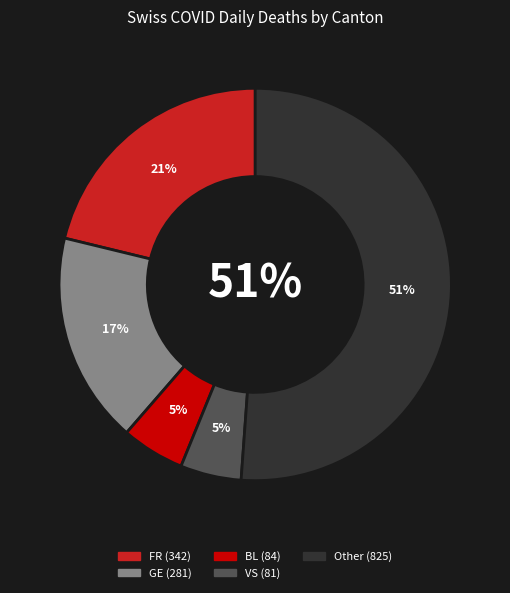

Does 17 represent more than half of the total?

No